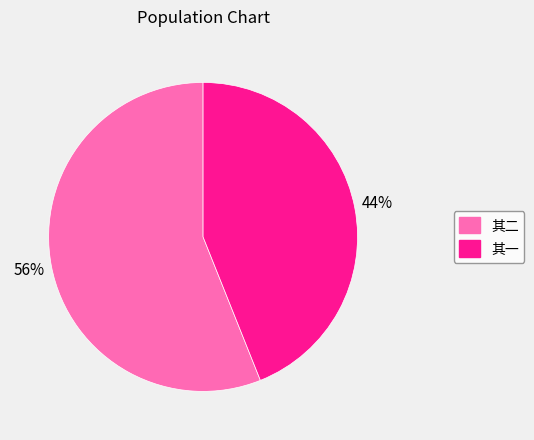

How many slices are in this pie chart?

2